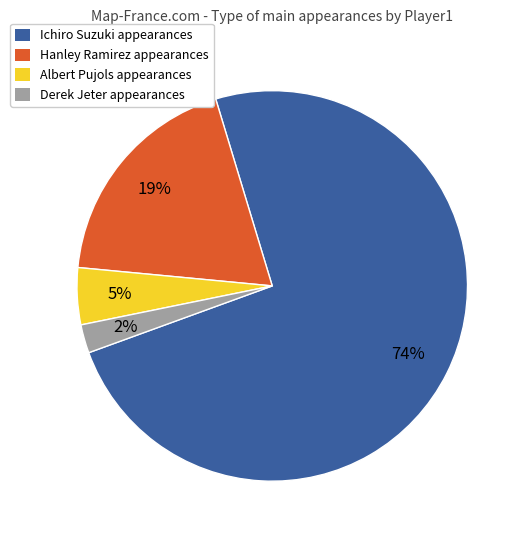

What is the ratio of the value at Ichiro Suzuki to the value at Hanley Ramirez?

3.9